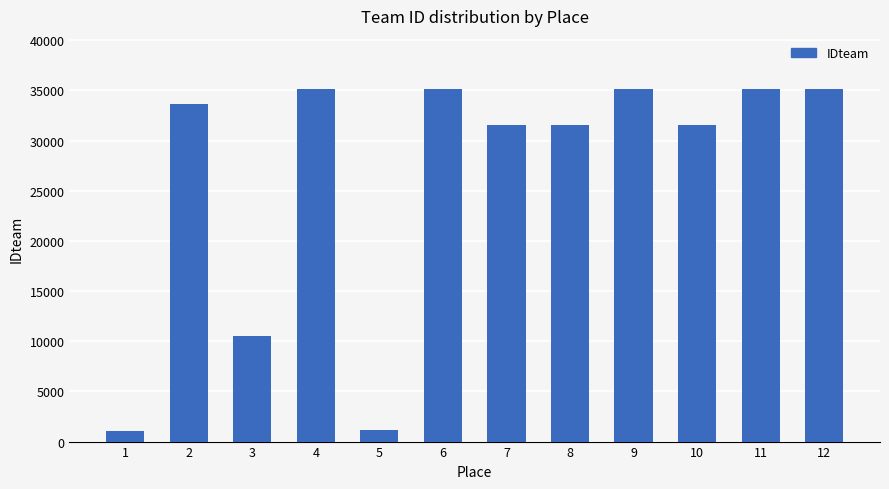

What is the value of the 11th bar from the left?

35151